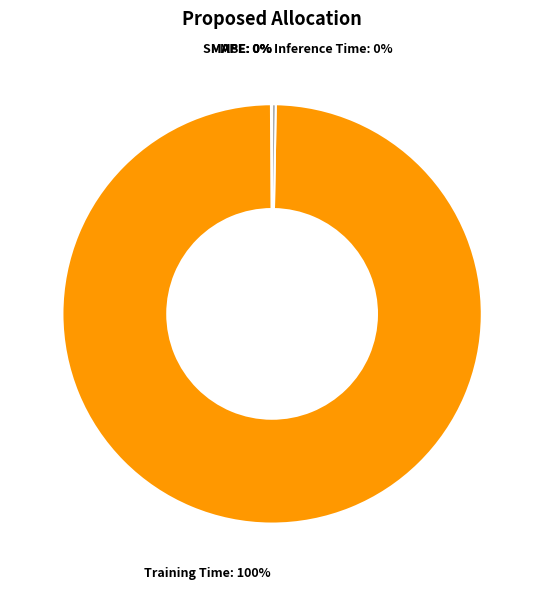

What is the largest slice in the pie chart?

Training Time